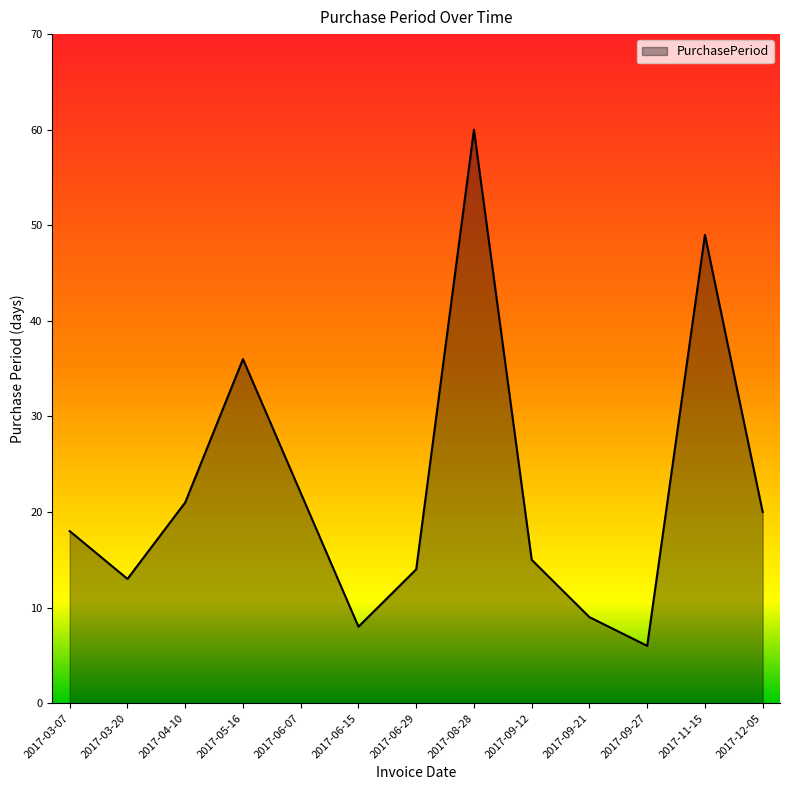

What is the sum of the values at 2017-03-07 and 2017-06-29?

32